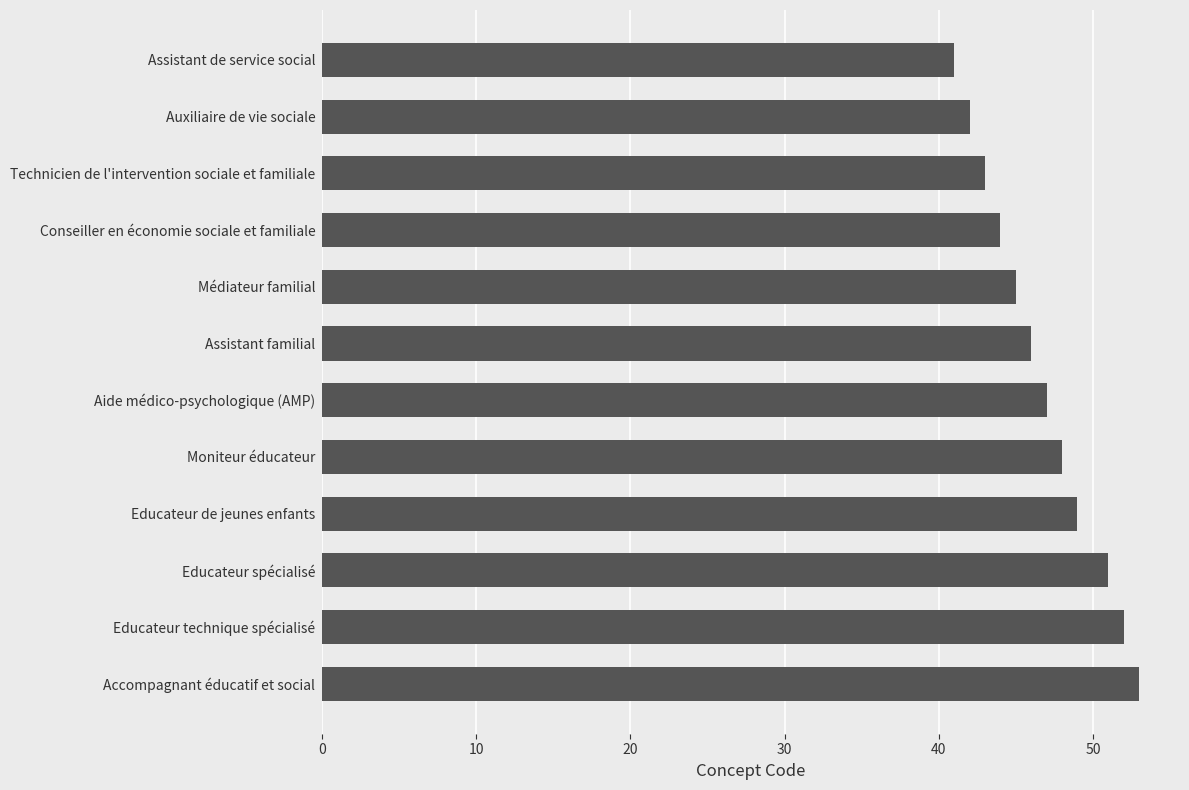

How many bars are there in total?

12